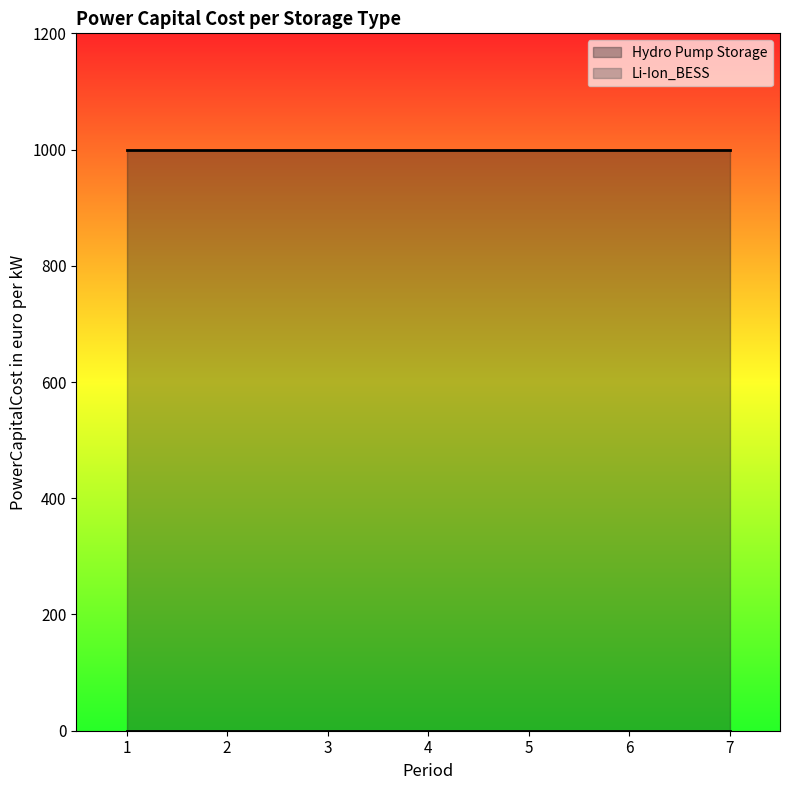

What is the approximate value of Hydro Pump Storage at 1?

1000